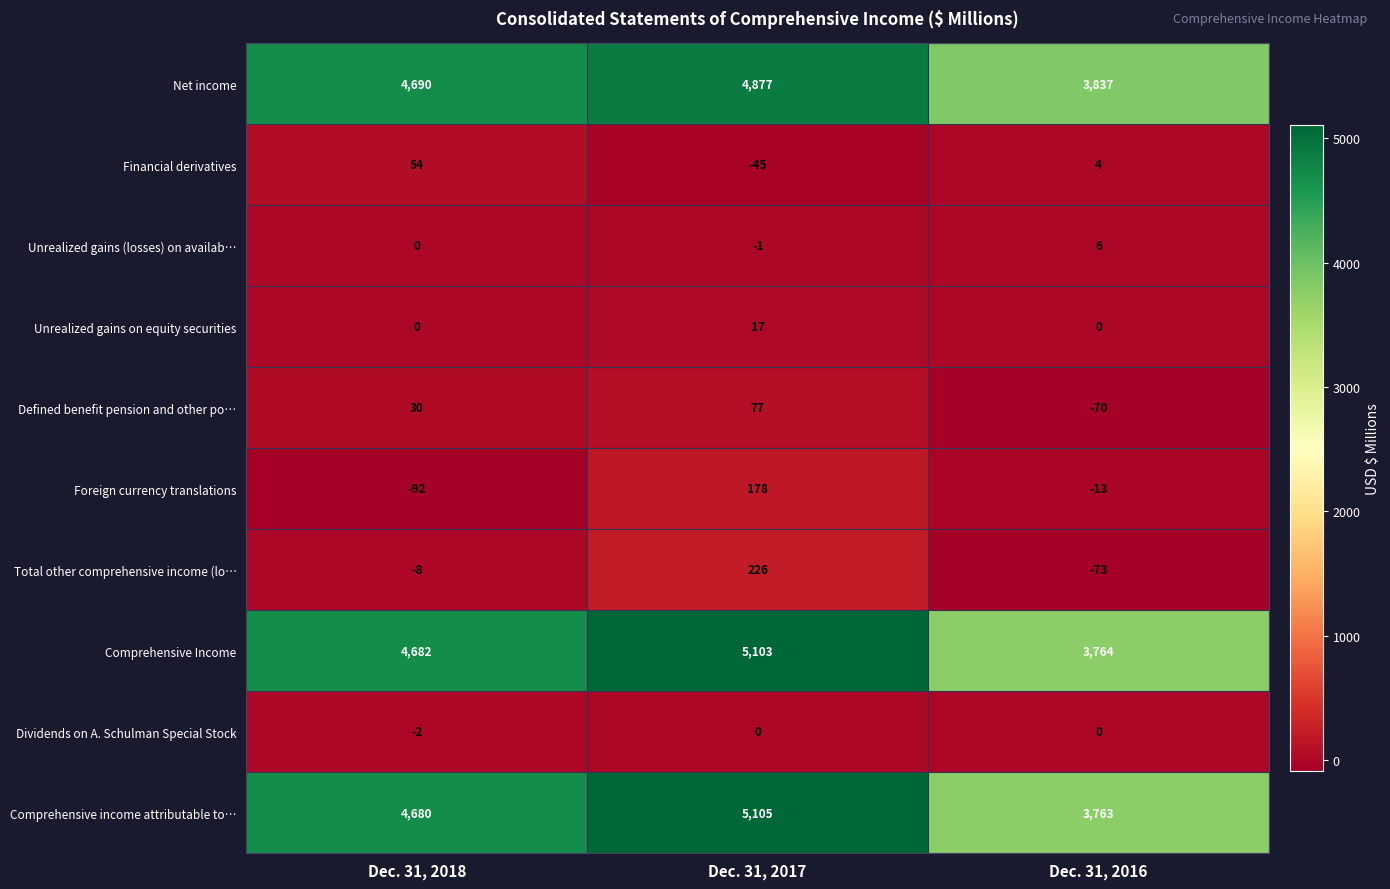

What is the sum of the Total other comprehensive income (lo… values at Dec. 31, 2017 and Dec. 31, 2018?

218